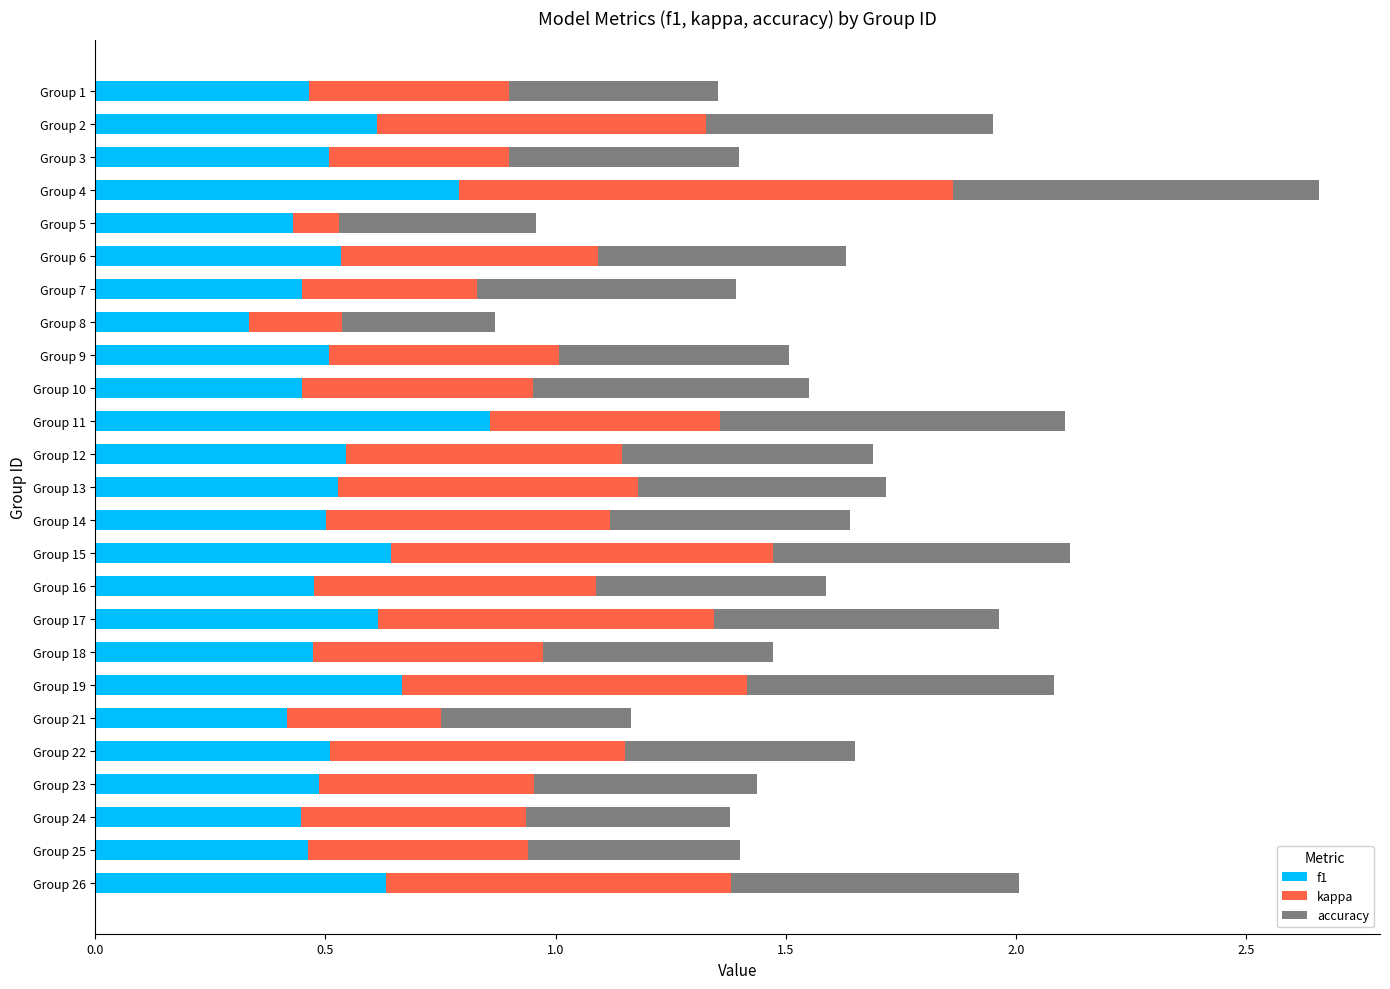

At which label is f1 closest to 0?

Group 8